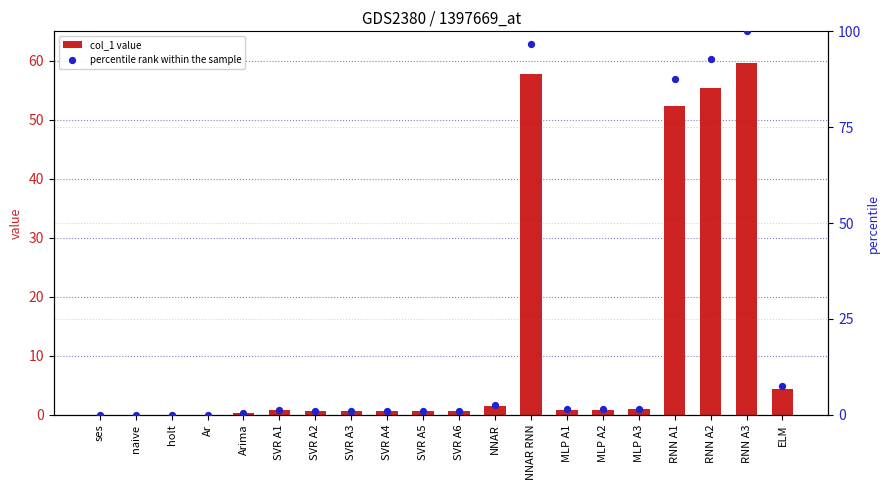

What are all the series names shown in the legend?

col_1 value, percentile rank within the sample